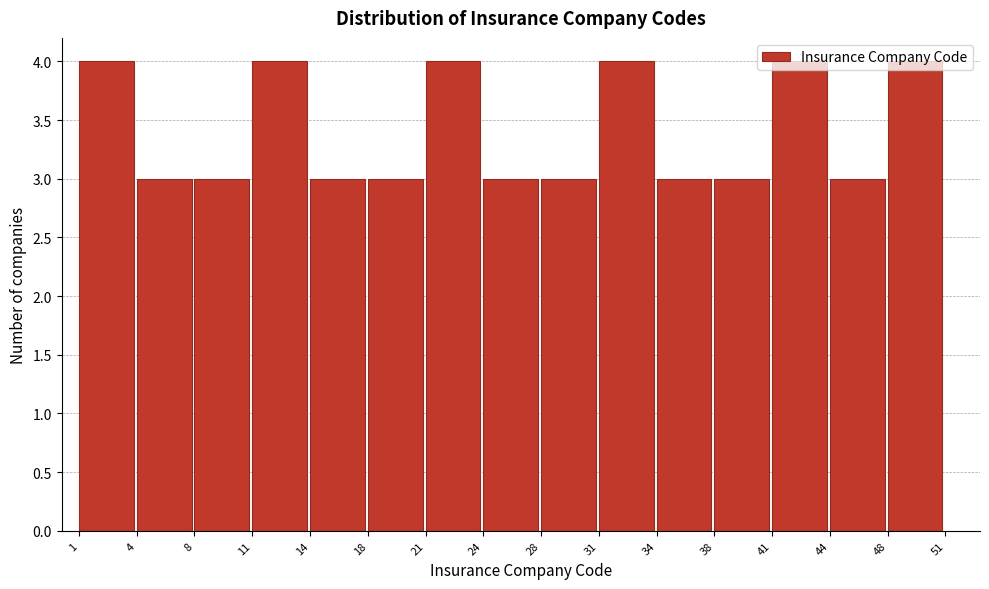

What is the height of the bar covering 21 to 24 on the x-axis? The values are not printed on the chart, so give them approximately, as read against the axis.

4